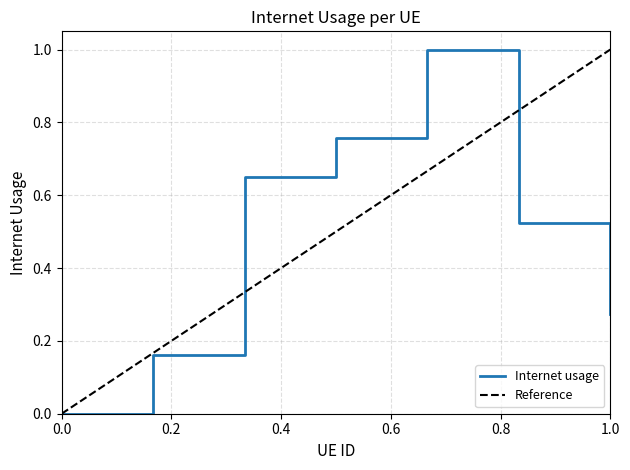

What is the maximum value for Internet usage?

1.0